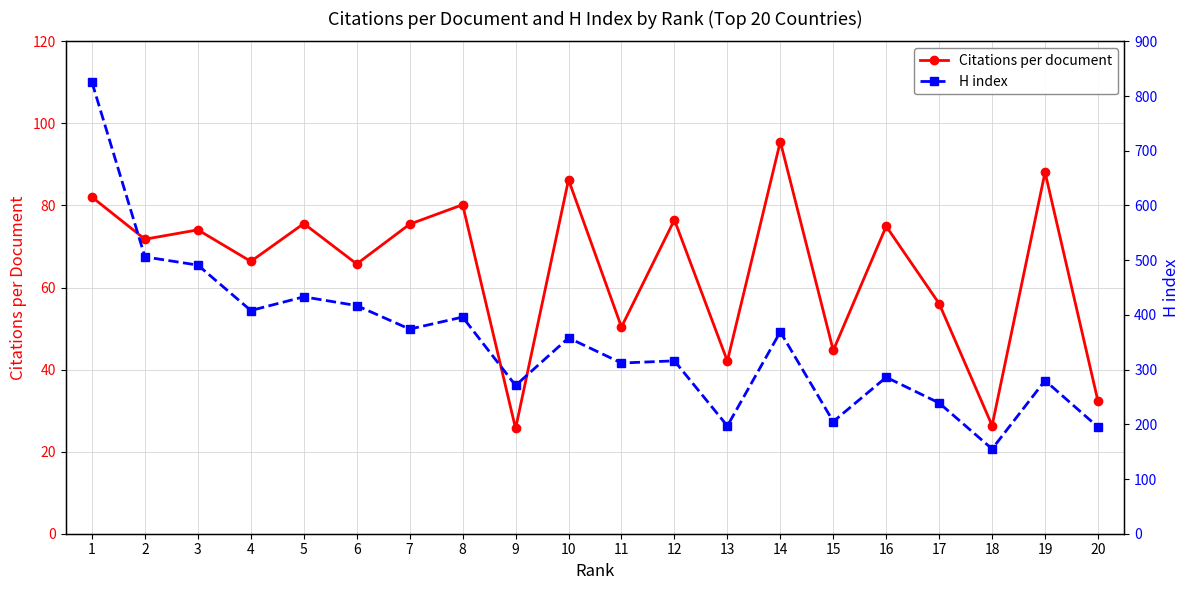

What is the difference between the Citations per document values at 19 and 6?

22.4